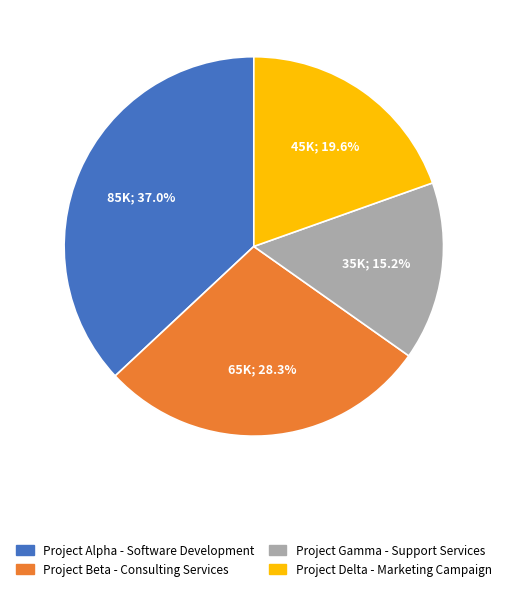

How many segments does this pie chart have?

4